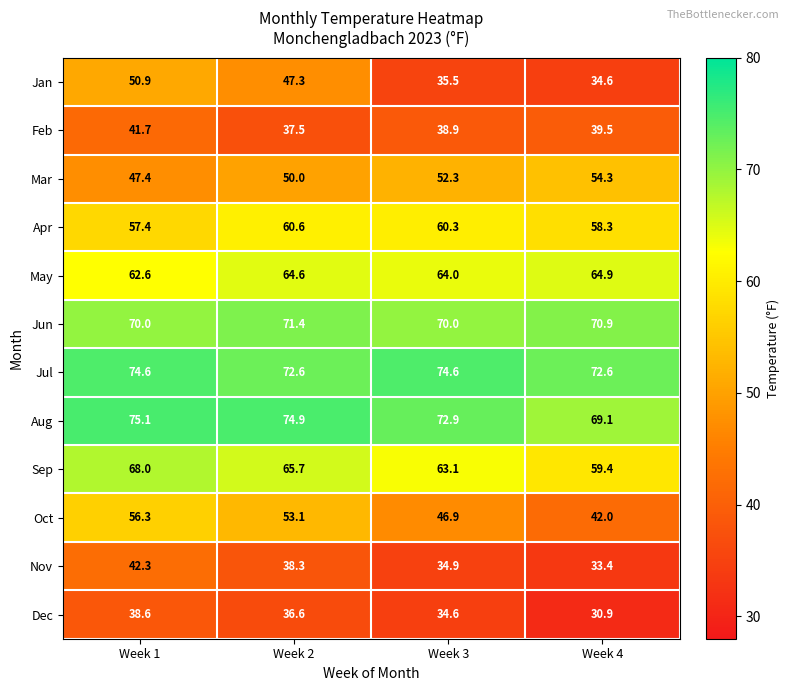

What is the average value of the Feb series?

39.4